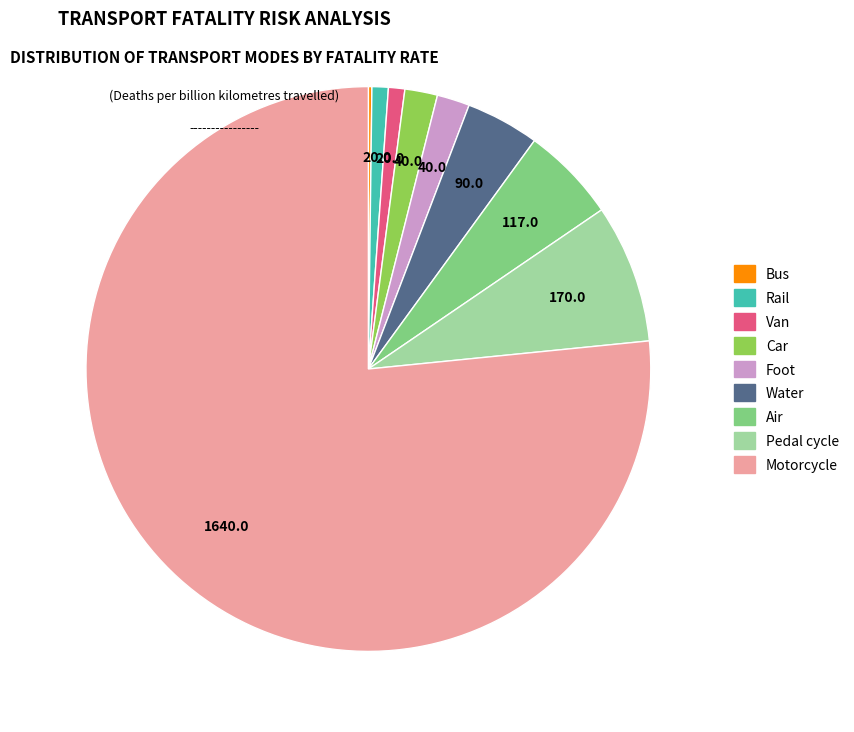

Which slice is the largest?

Motorcycle